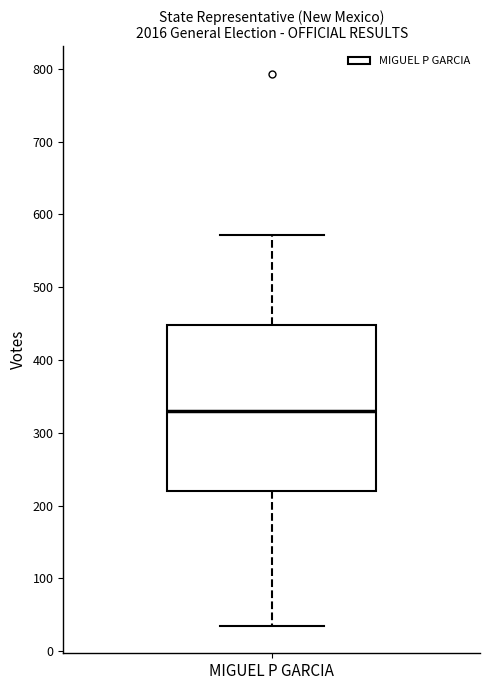

Where is the upper edge of the box for MIGUEL P GARCIA on the y-axis? The values are not printed on the chart, so give them approximately, as read against the axis.

450